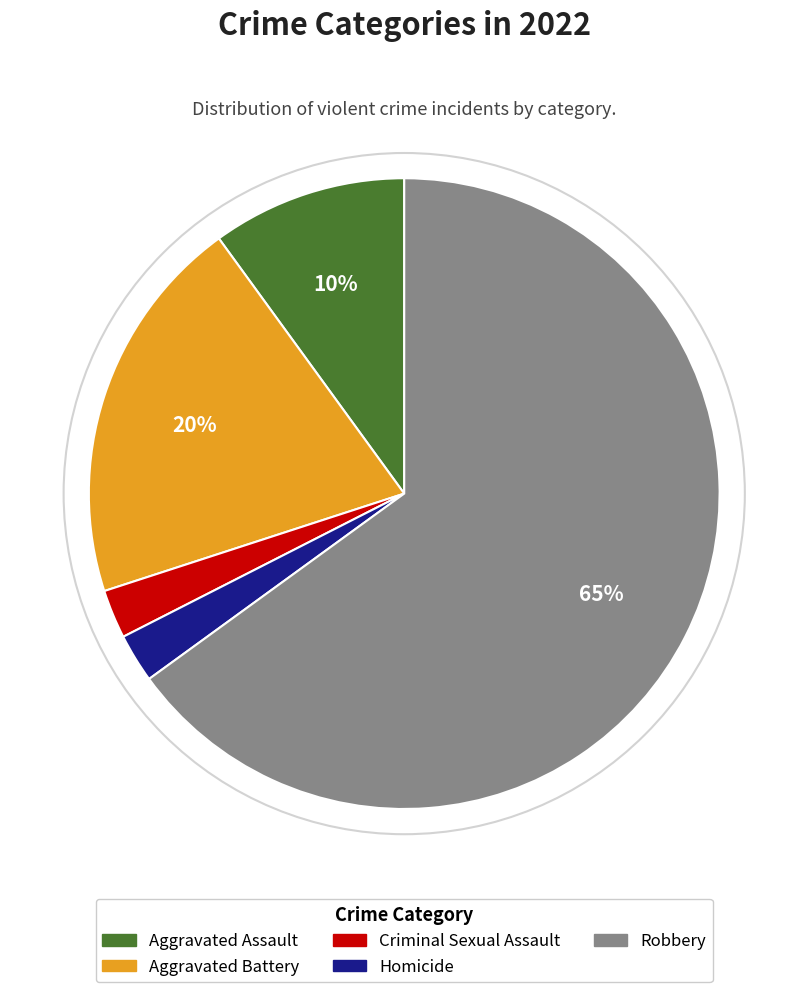

Is there any slice that represents more than half of the pie?

Yes